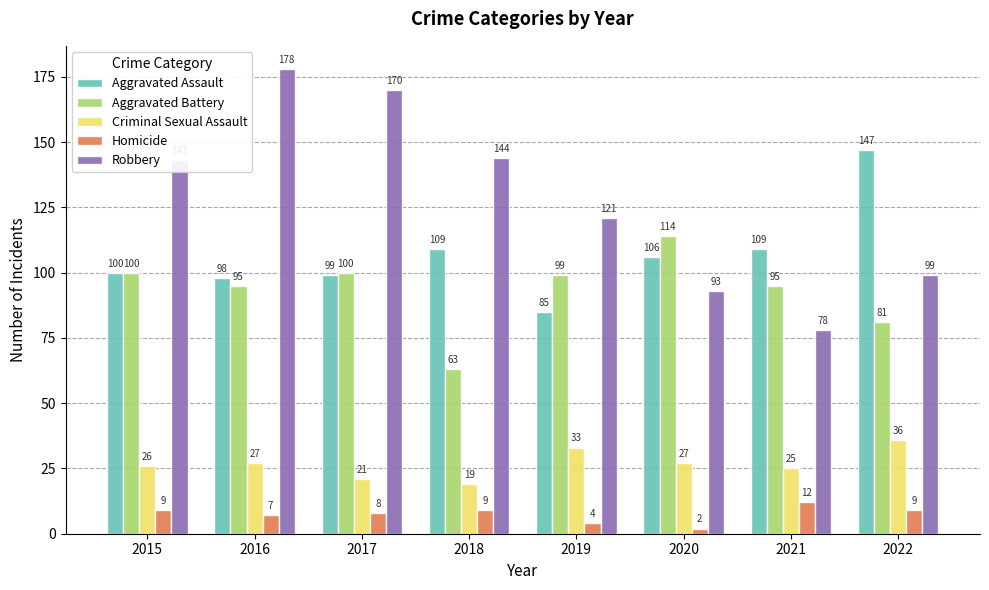

What is the value of the Aggravated Battery bar at the 1st from the left?

100